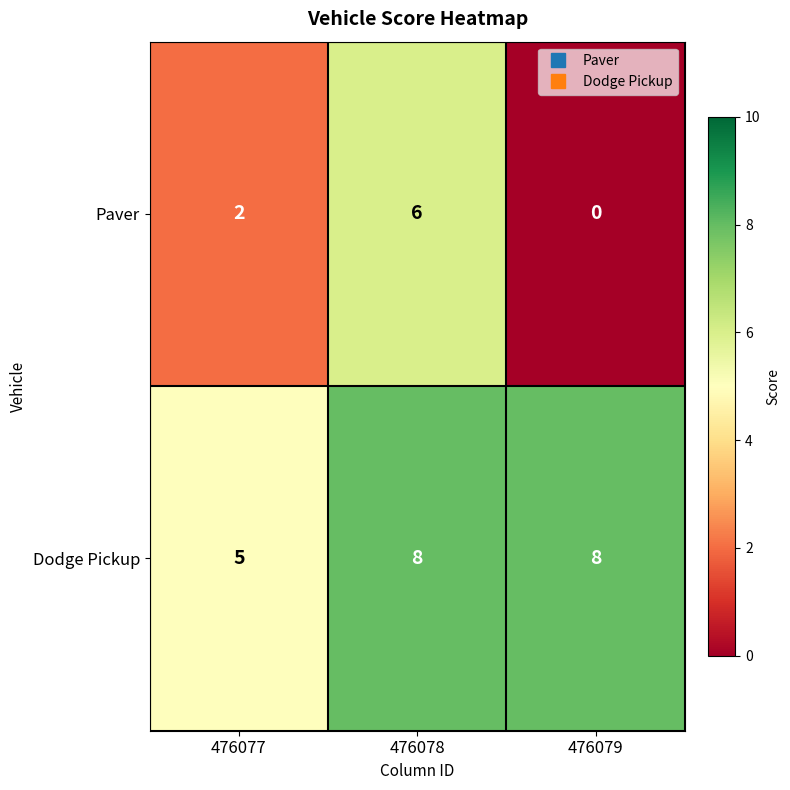

List the series in order of their overall mean, lowest first.

Paver, Dodge Pickup